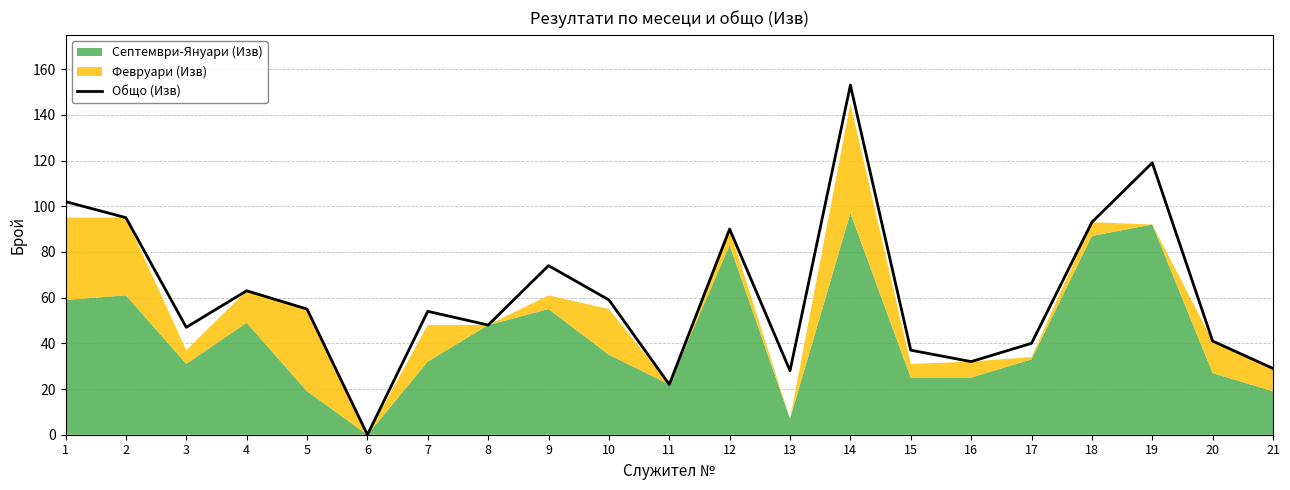

Is it true that the value at 5 is 55?

True